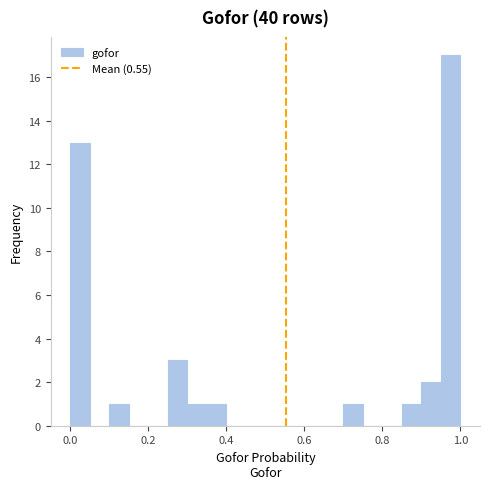

Around what value on the x-axis is the tallest bar? Give the approximate position of its centre, as read against the axis.

0.98